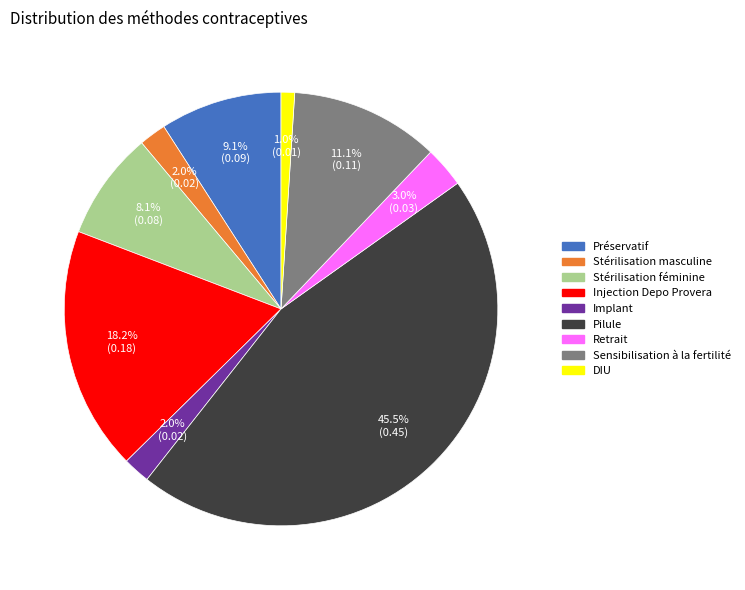

What percentage is the Injection Depo Provera slice, to the nearest percent?

18%